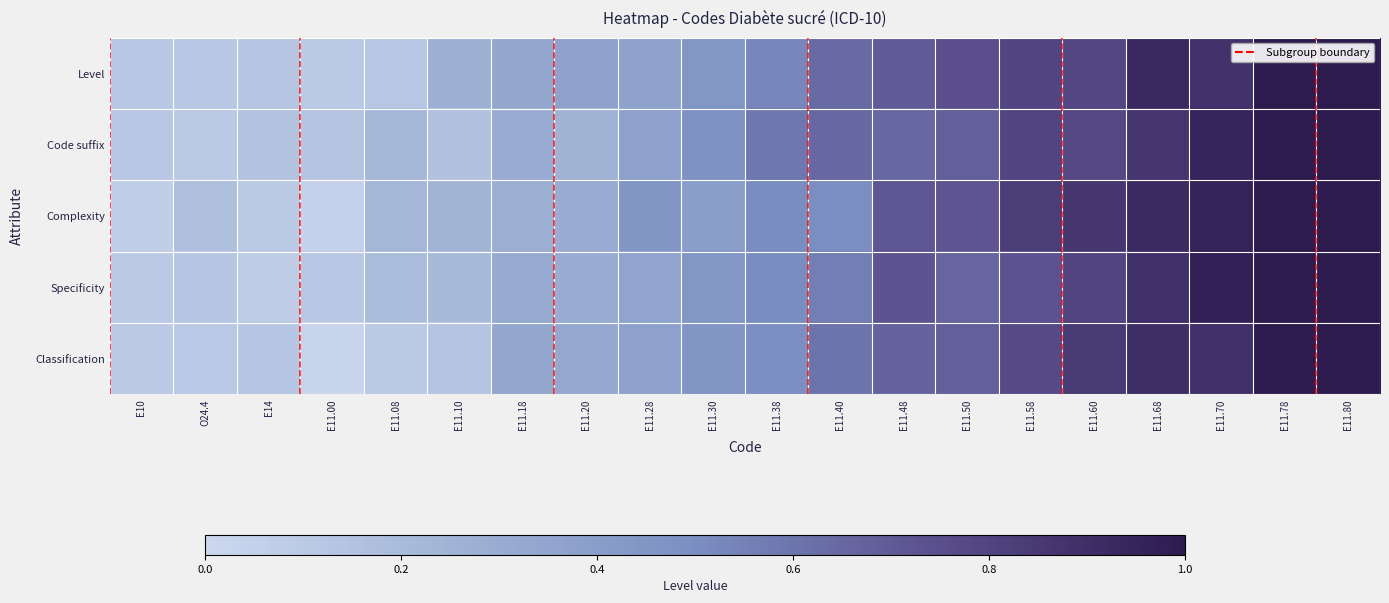

List the series in order of their peak value, highest first.

Level, Code suffix, Complexity, Specificity, Classification